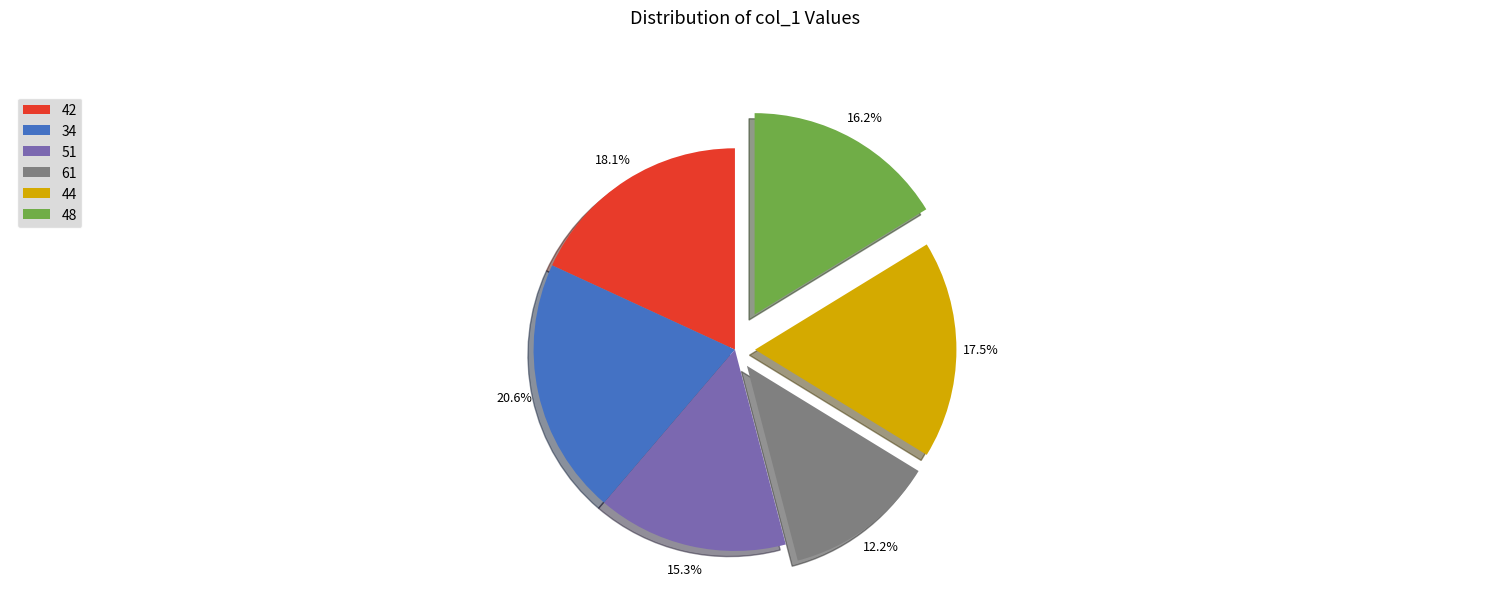

Is 34 the majority of the pie?

No